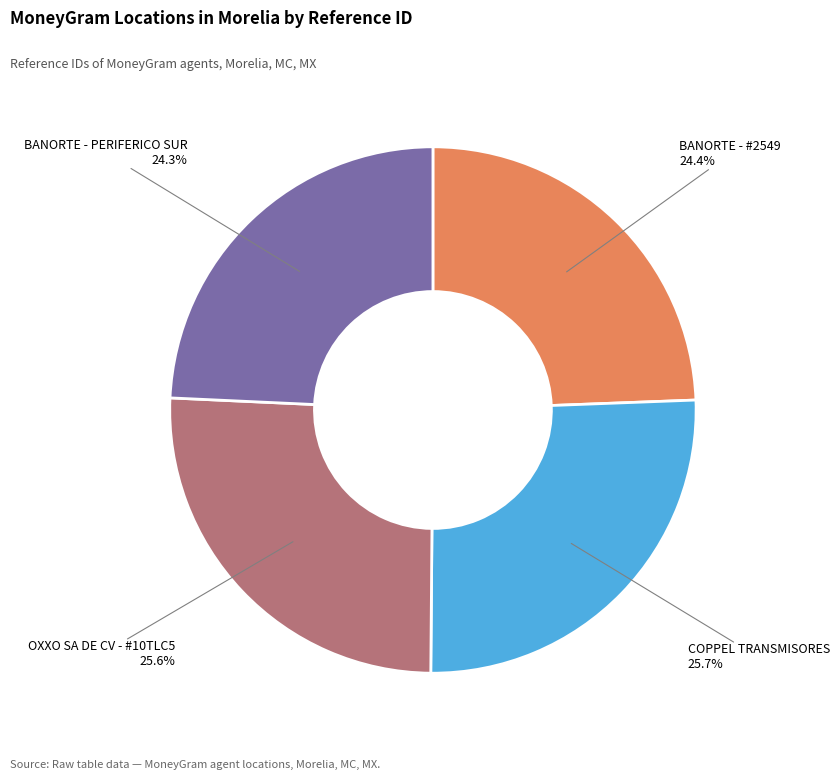

Is there any slice that represents more than half of the pie?

No